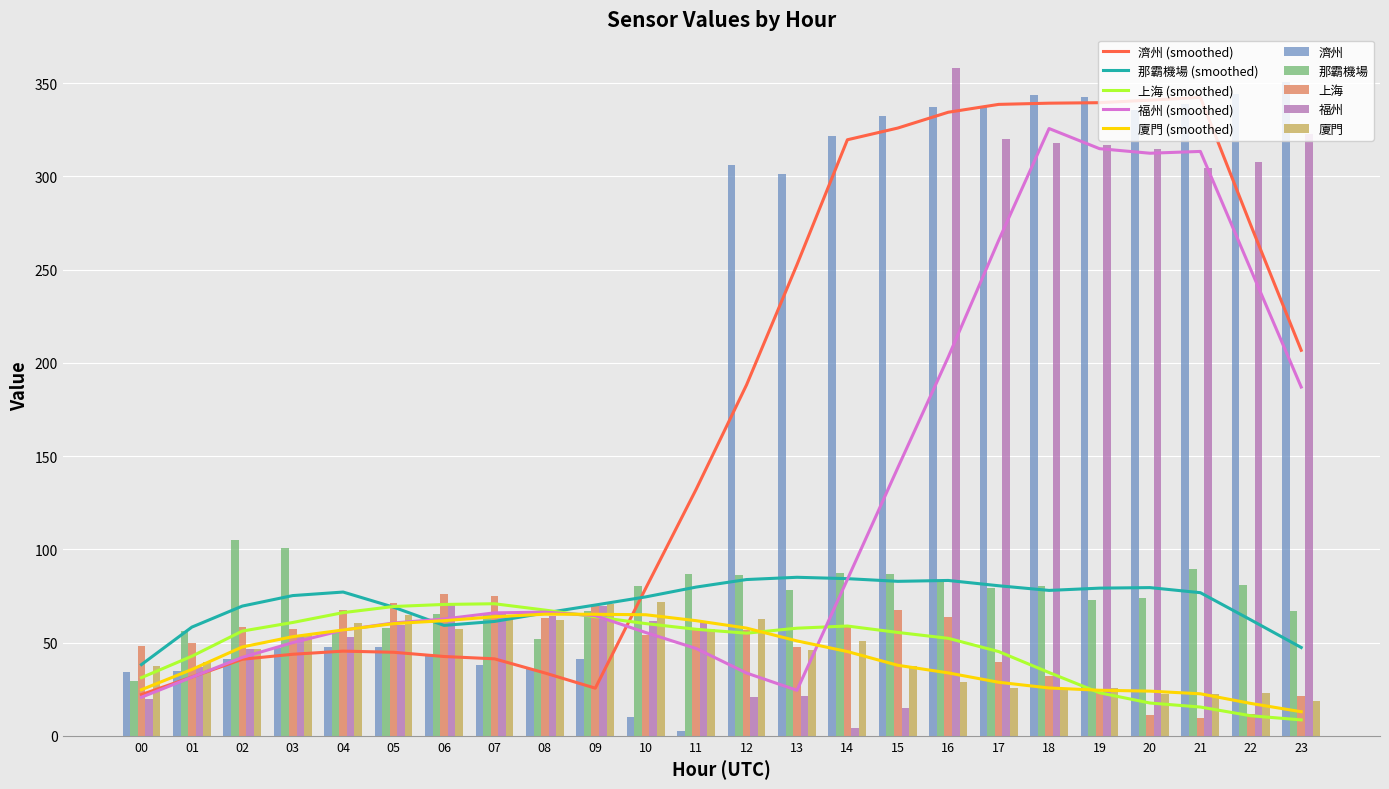

What is the greatest value displayed?

358.2